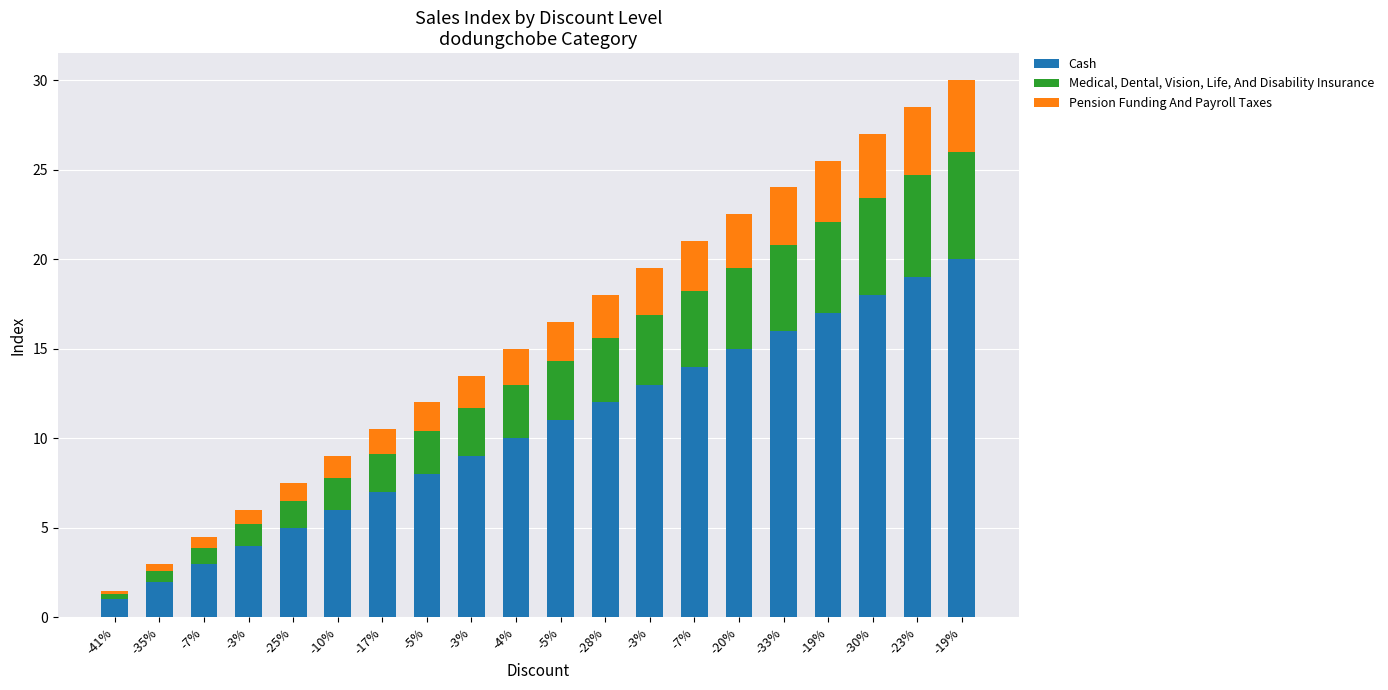

Which series has the widest spread of values?

Cash